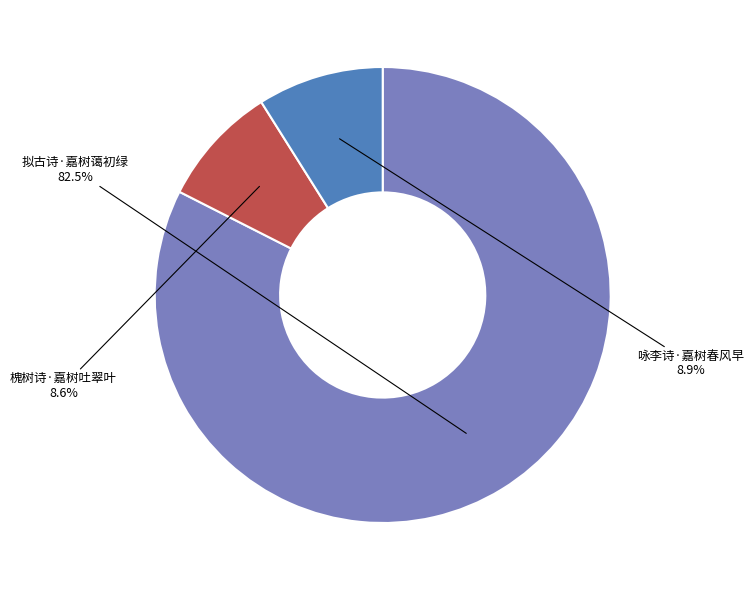

Count the number of slices in the pie.

3